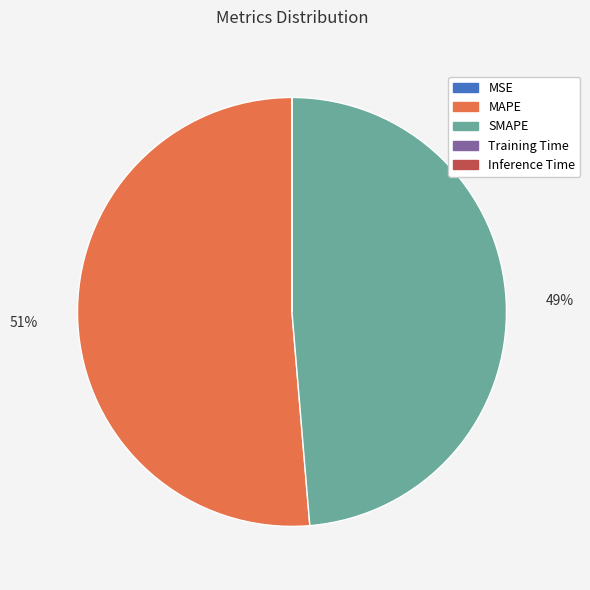

What is the largest slice in the pie chart?

MAPE